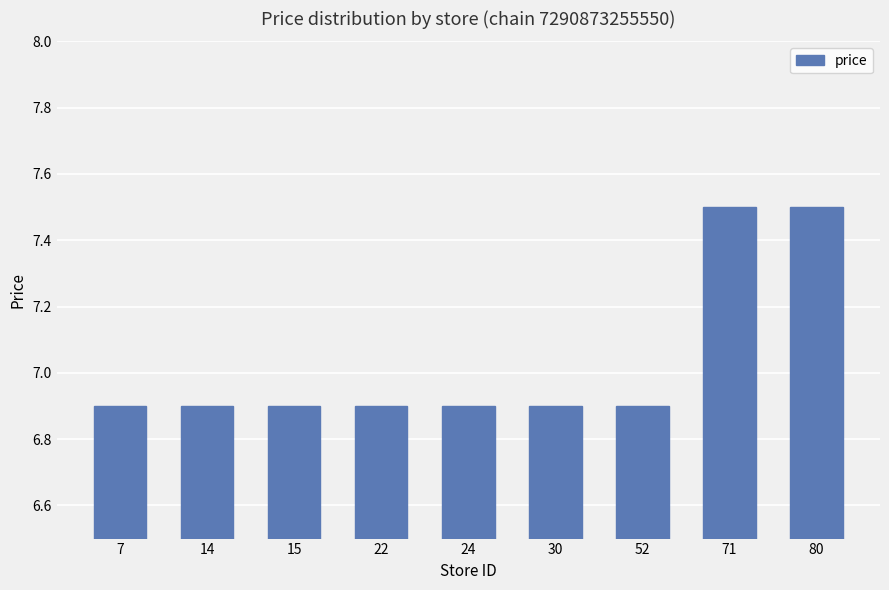

What is the sum of all values?

63.3